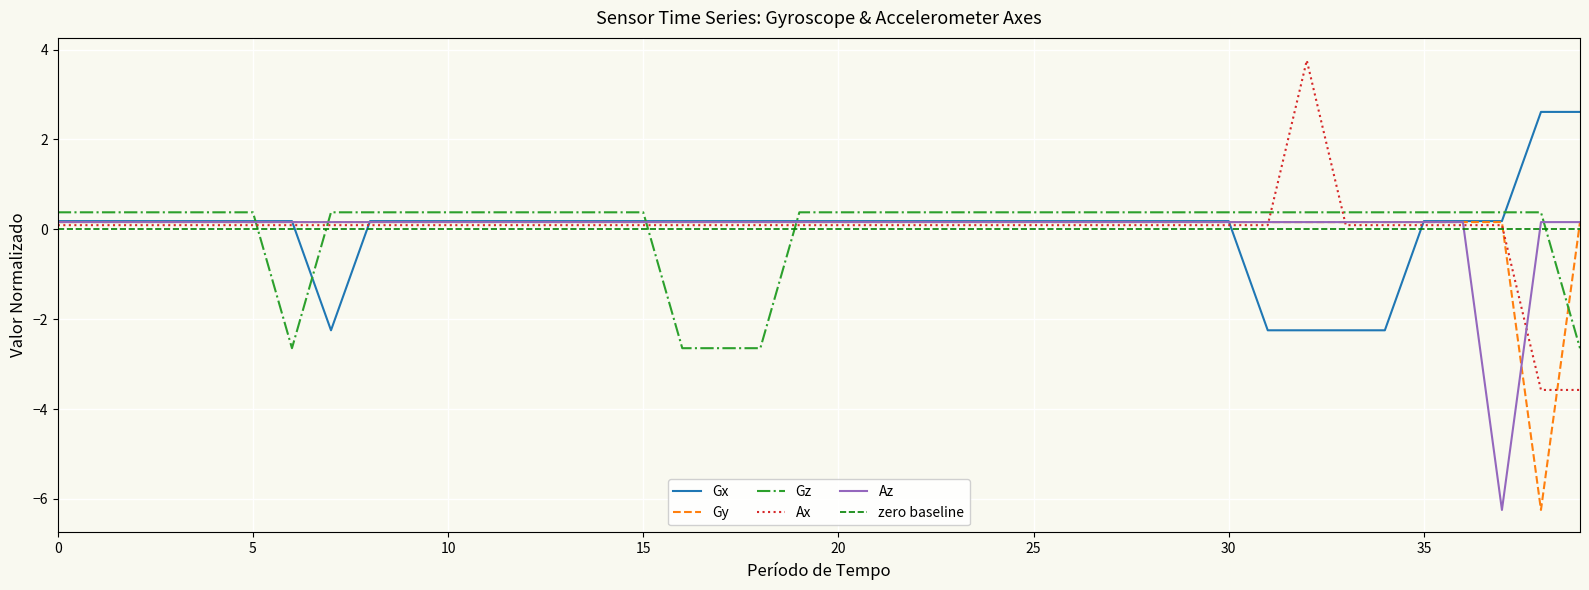

How many distinct data groups are displayed?

5